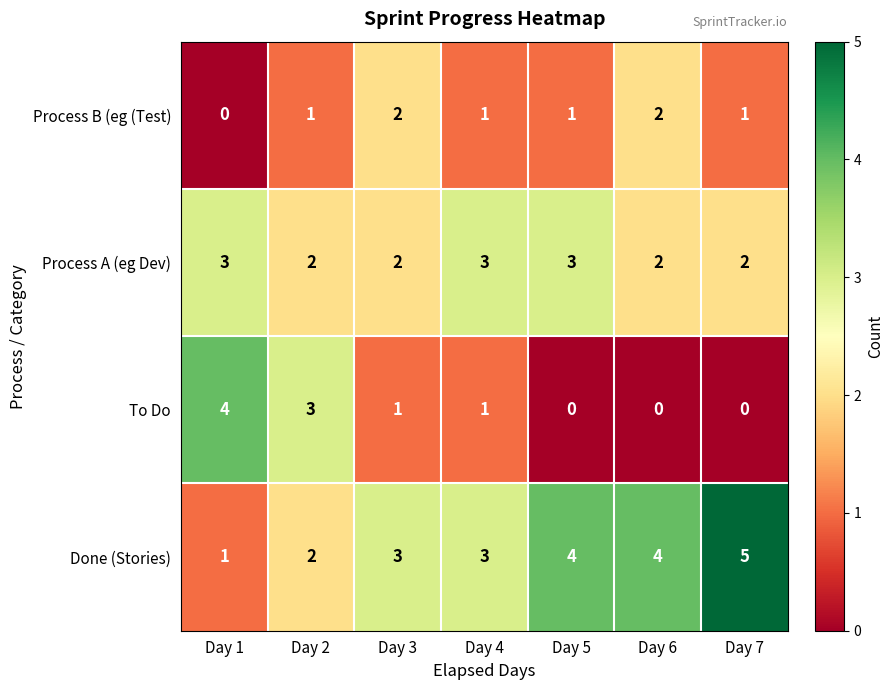

Reading left to right, list all the values displayed in this chart.

Process B (eg (Test): 0	1	2	1	1	2	1
Process A (eg Dev): 3	2	2	3	3	2	2
To Do: 4	3	1	1	0	0	0
Done (Stories): 1	2	3	3	4	4	5